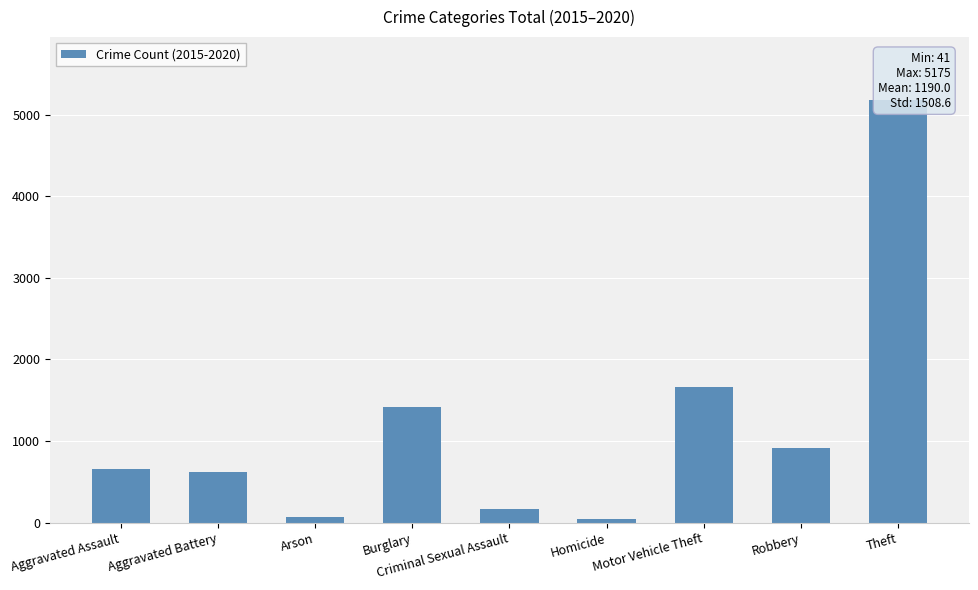

How many bars are there in total?

9